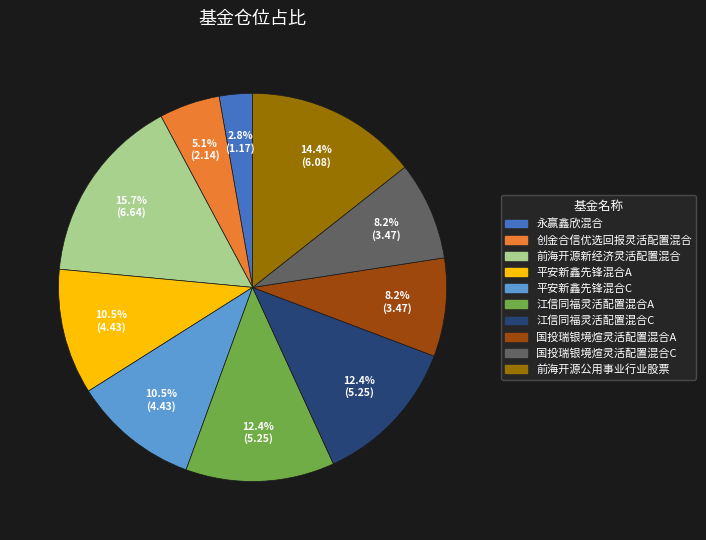

The 前海开源新经济灵活配置混合 slice represents 16% of the pie. True or false?

True